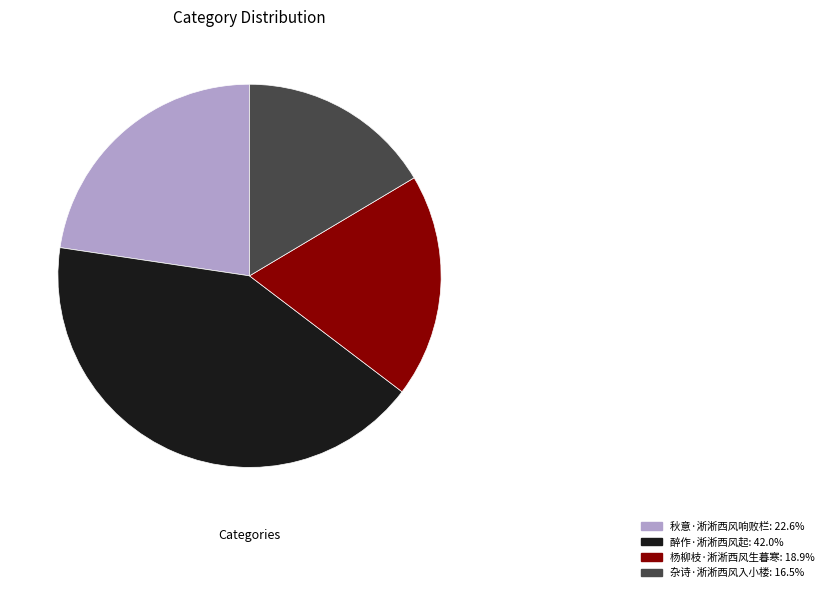

Is 杨柳枝·淅淅西风生暮寒 the majority of the pie?

No